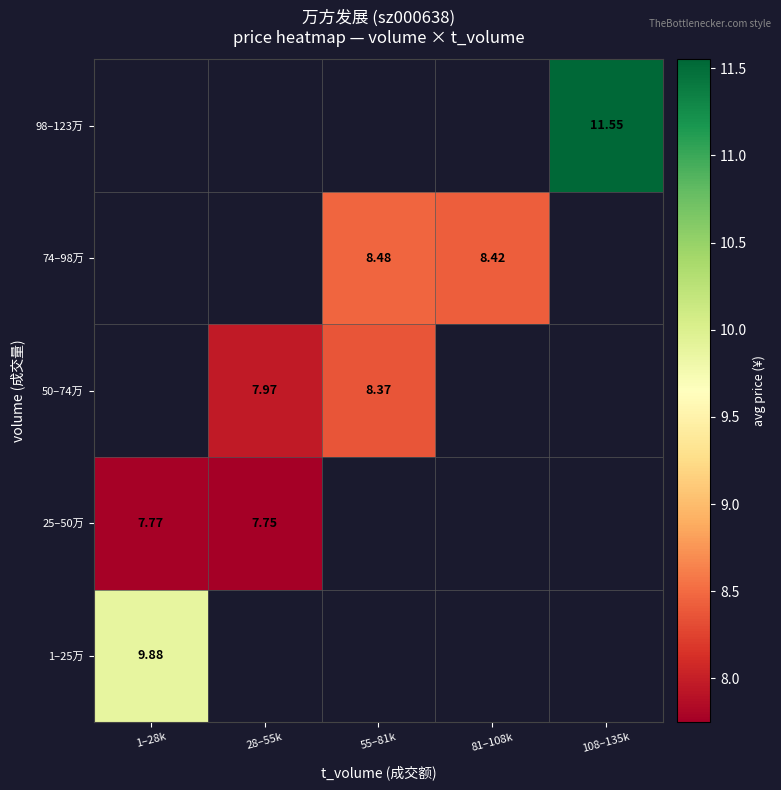

At 55–81k, list the series in order from largest to smallest.

74–98万, 98–123万, 1–25万, 25–50万, 50–74万